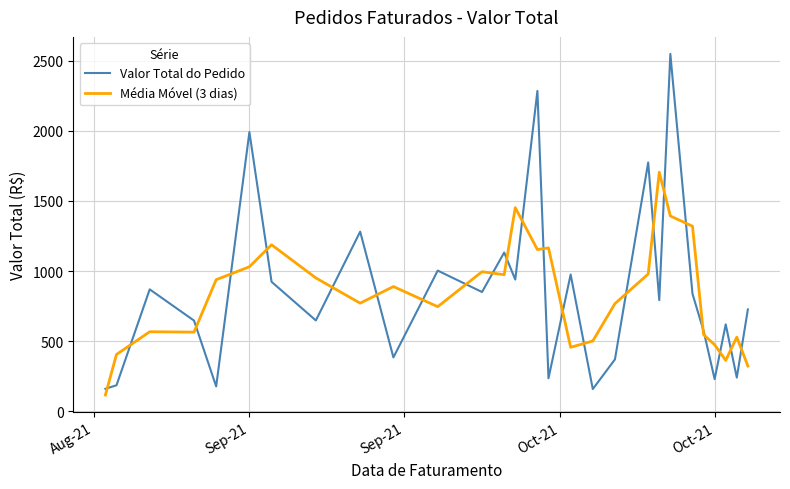

True or false: Média Móvel (3 dias) and Valor Total do Pedido intersect in this chart.

True